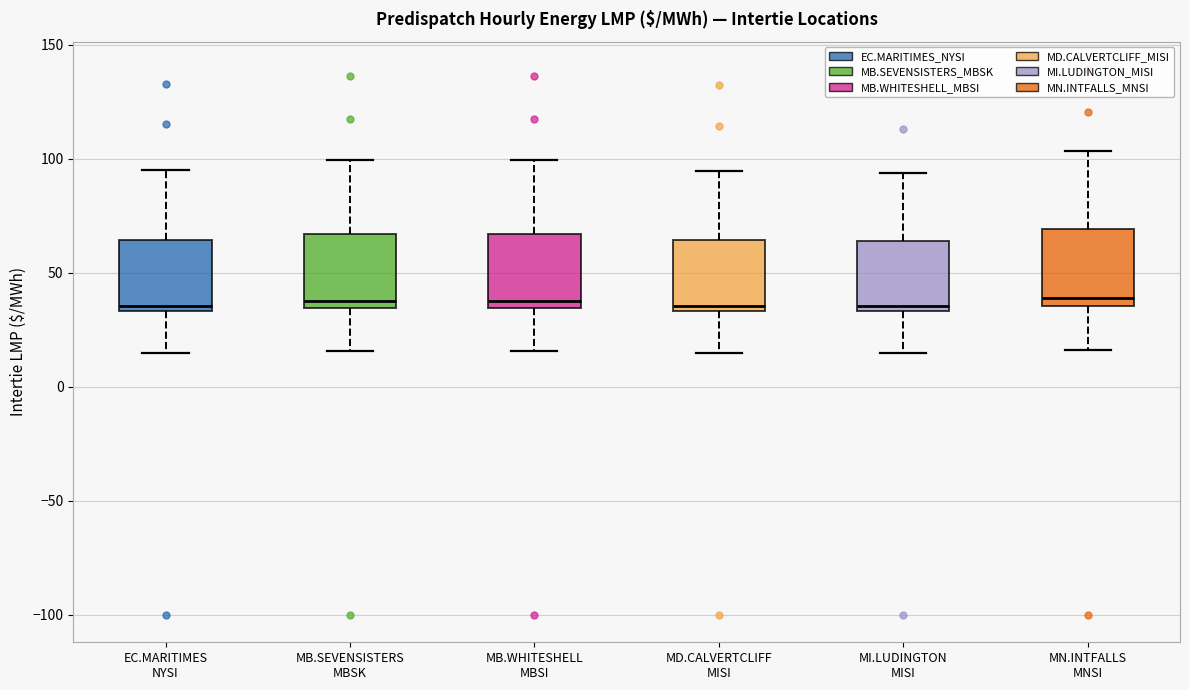

Reading left to right, read every box against the y-axis: the position of its median line, the range the box covers, and the ends of its whiskers. The values are not printed on the chart, so give them approximately, as read against the axis.

EC.MARITIMES NYSI: median 35 (just above the box's lower edge), box 35 to 65, whiskers 15 to 95
MB.SEVENSISTERS MBSK: median 40, box 35 to 65, whiskers 15 to 100
MB.WHITESHELL MBSI: median 40, box 35 to 65, whiskers 15 to 100
MD.CALVERTCLIFF MISI: median 35 (just above the box's lower edge), box 35 to 65, whiskers 15 to 95
MI.LUDINGTON MISI: median 35 (just above the box's lower edge), box 35 to 65, whiskers 15 to 95
MN.INTFALLS MNSI: median 40, box 35 to 70, whiskers 15 to 105